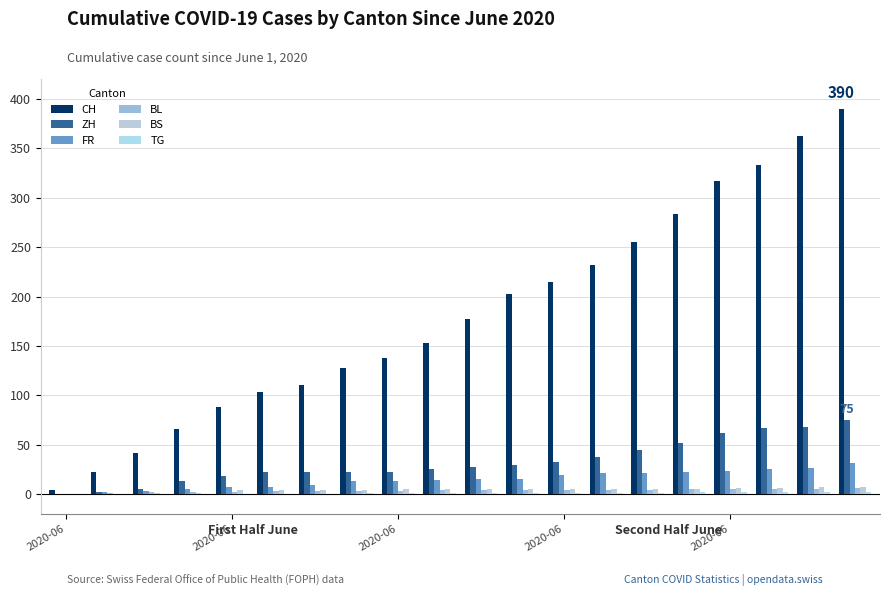

How many groups of bars are there?

20